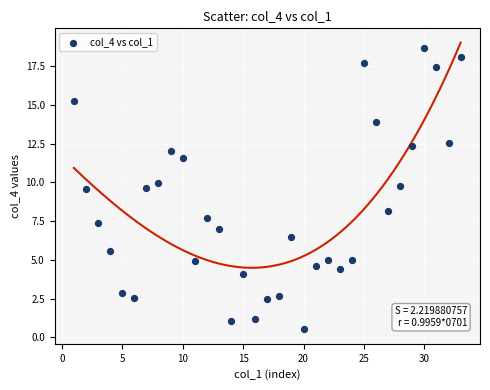

What is the range of Y values (max minus min)?

18.1